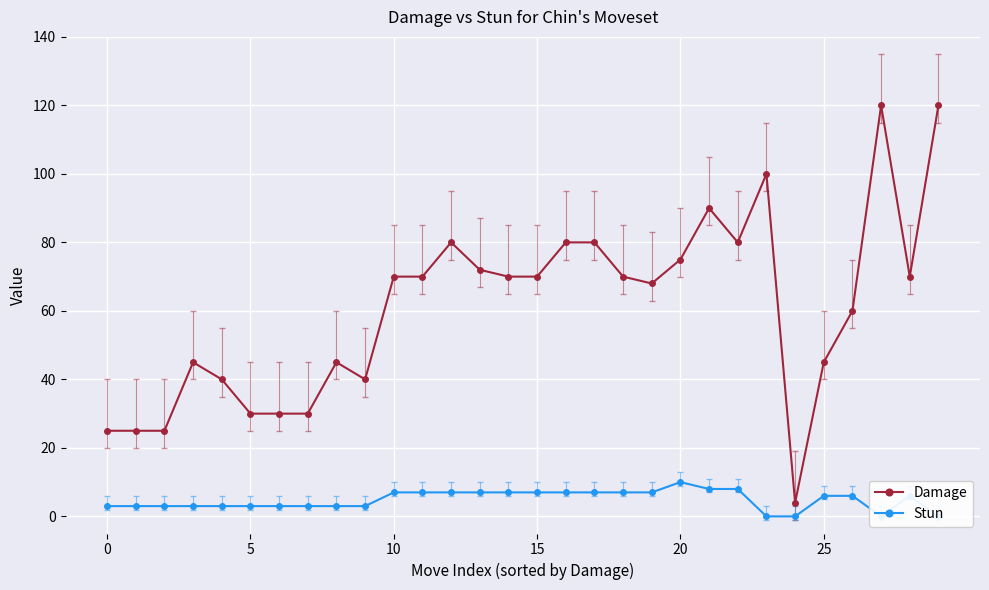

What is the total value across all series at 20?

43